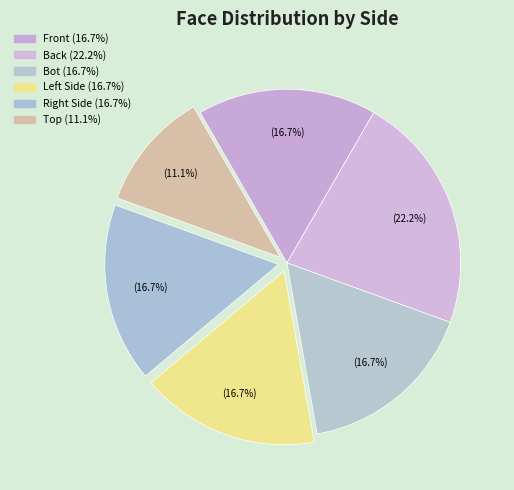

What is the largest slice in the pie chart?

Back